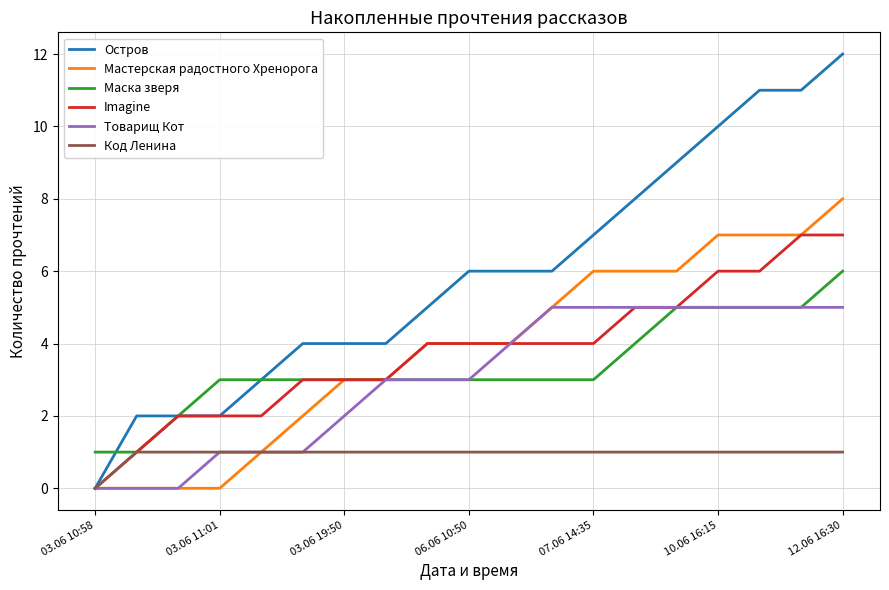

List the series in order of their peak value, highest first.

Остров, Мастерская радостного Хренорога, Imagine, Маска зверя, Товарищ Кот, Код Ленина